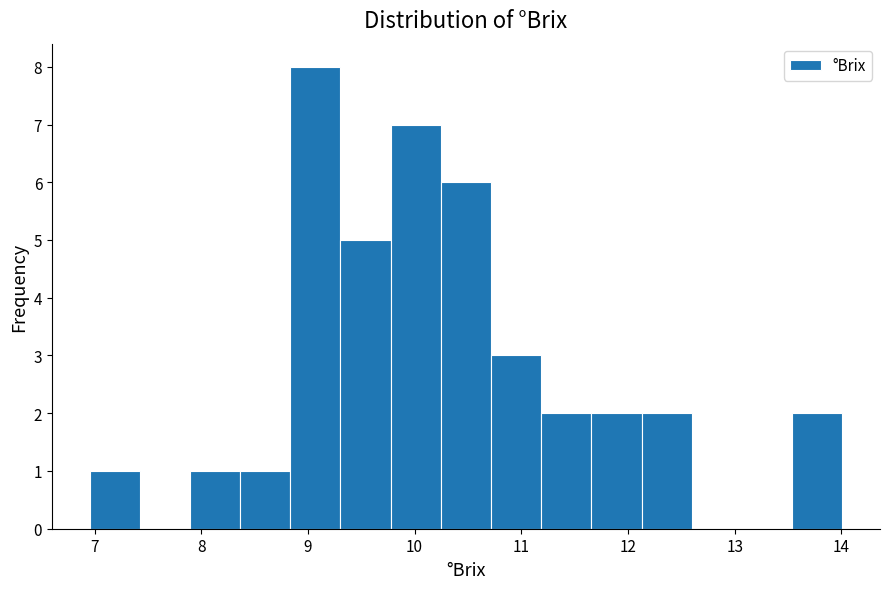

Reading left to right, transcribe this chart: for each bar, give the range it covers on the x-axis and its height. Neither the bar edges nor the heights are printed on the chart, so give them approximately, as read against the axes.

7.0 to 7.4: 1
7.4 to 7.9: 0
7.9 to 8.4: 1
8.4 to 8.8: 1
8.8 to 9.3: 8
9.3 to 9.8: 5
9.8 to 10.2: 7
10.2 to 10.7: 6
10.7 to 11.2: 3
11.2 to 11.7: 2
11.7 to 12.1: 2
12.1 to 12.6: 2
12.6 to 13.1: 0
13.1 to 13.5: 0
13.5 to 14.0: 2